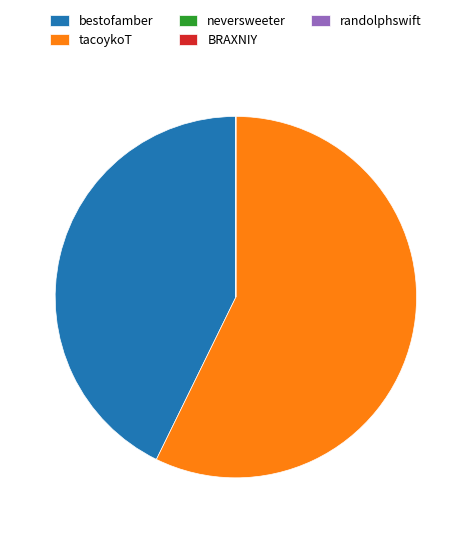

True or false: bestofamber accounts for 54% of the total.

False